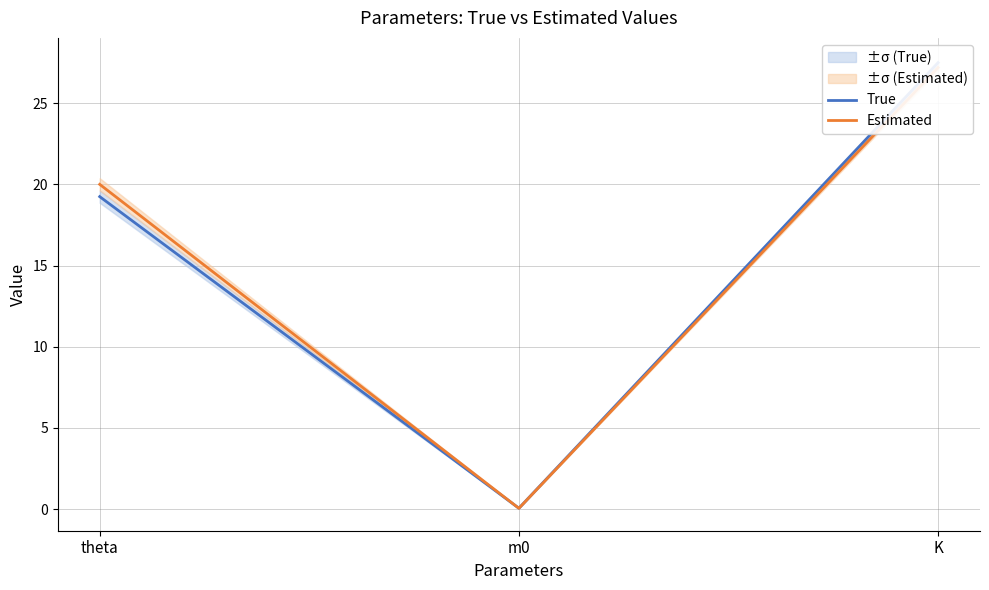

At which label is True closest to 13?

theta